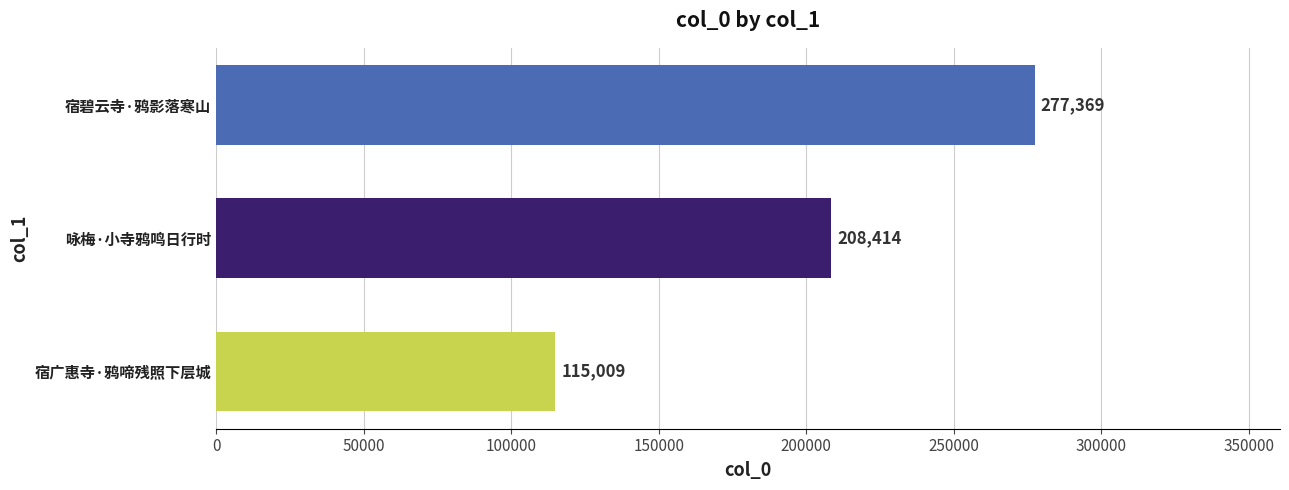

Rank the categories by value from lowest to highest.

宿广惠寺·鸦啼残照下层城, 咏梅·小寺鸦鸣日行时, 宿碧云寺·鸦影落寒山